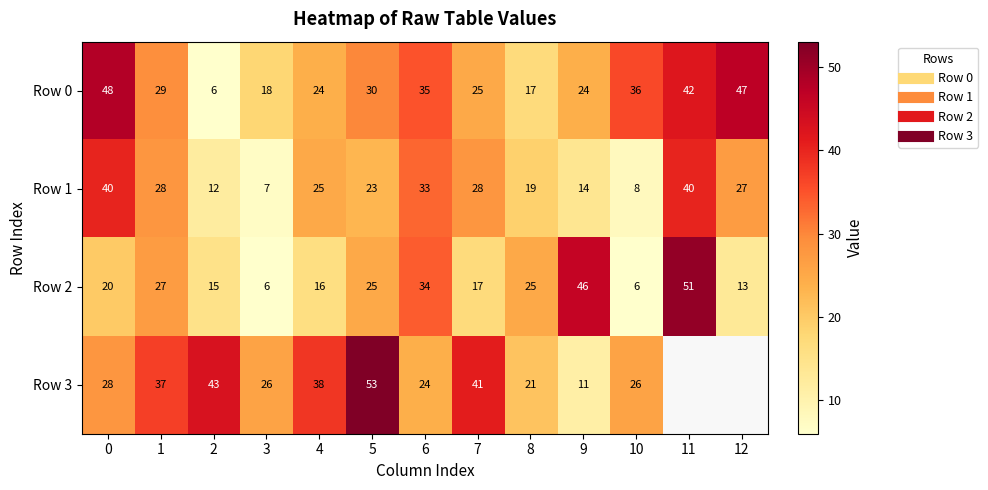

True or false: Row 1 has a value of 14.0 at 9.

True